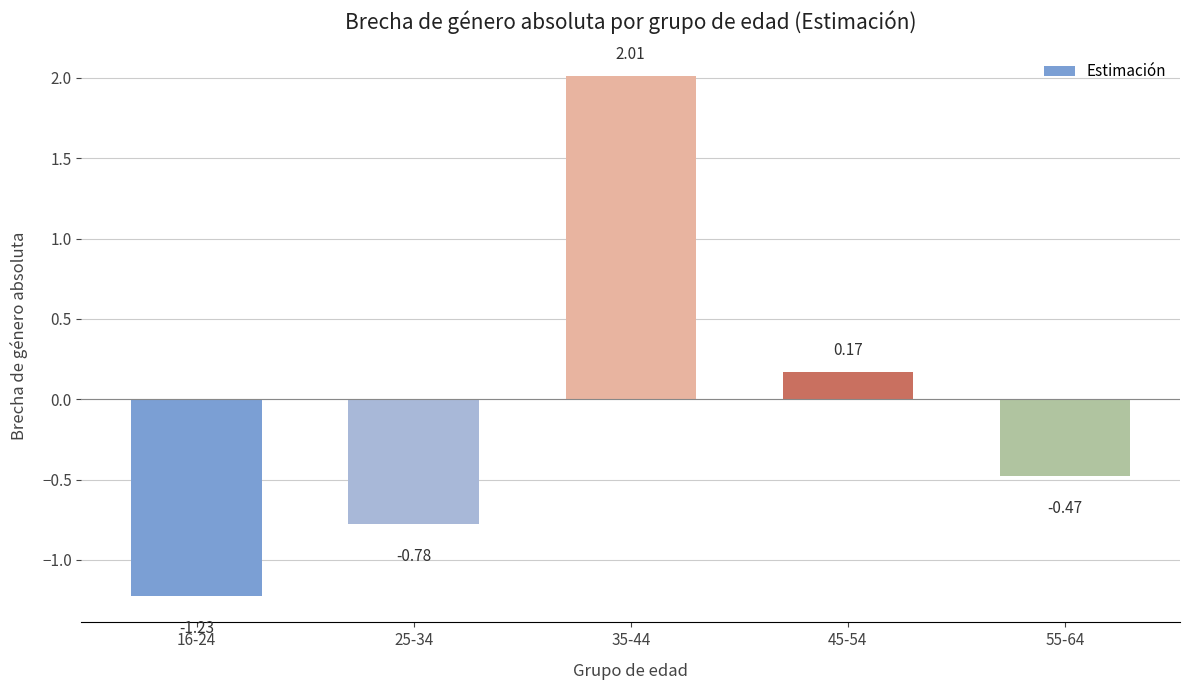

Count the number of values greater than 0.

2